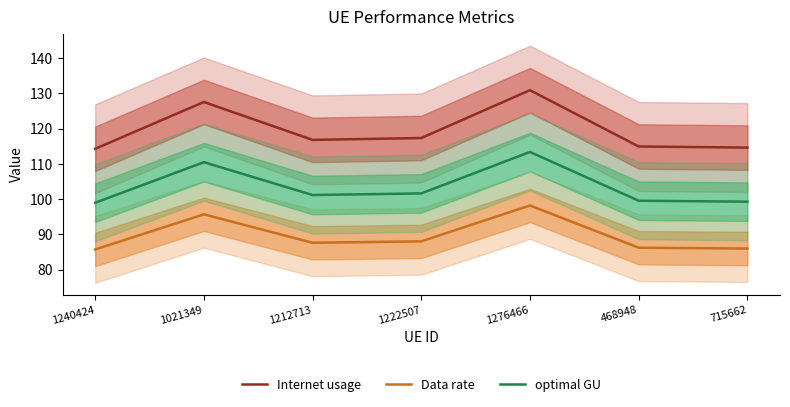

At which label does Internet usage first exceed 116?

1021349